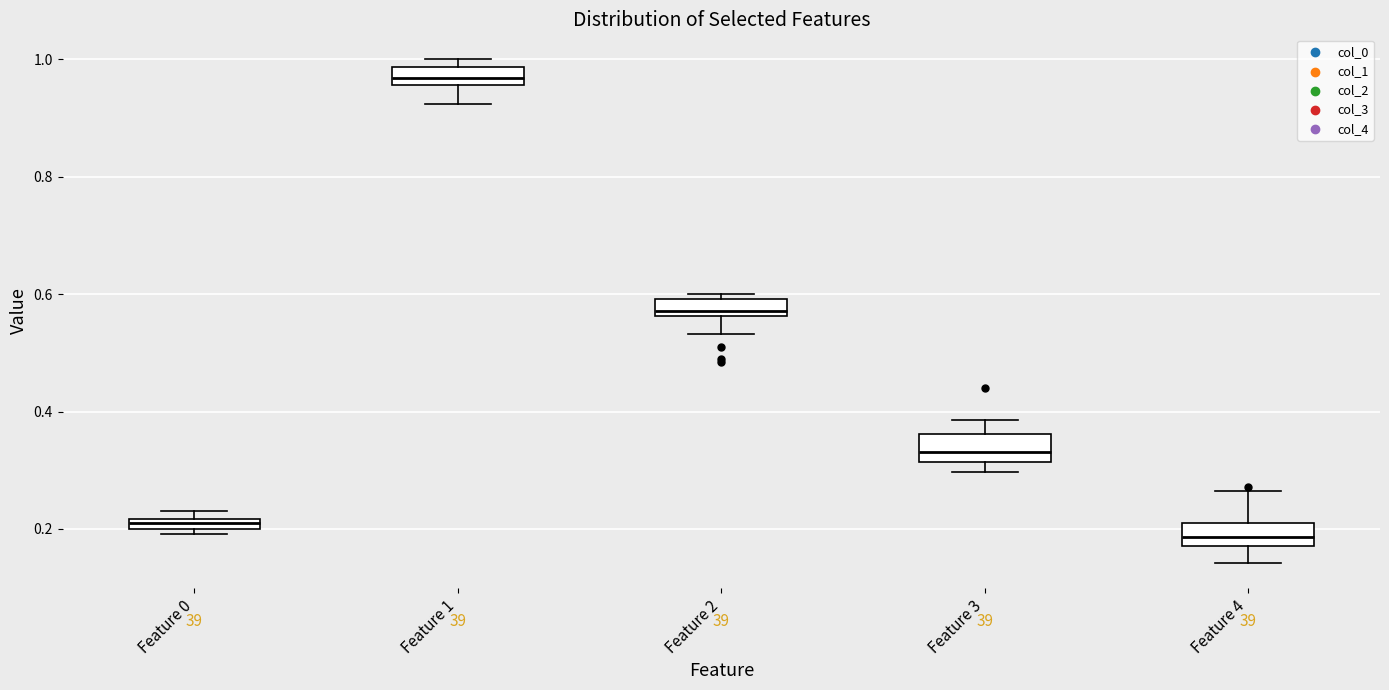

Which box's median line is the highest?

Feature 1